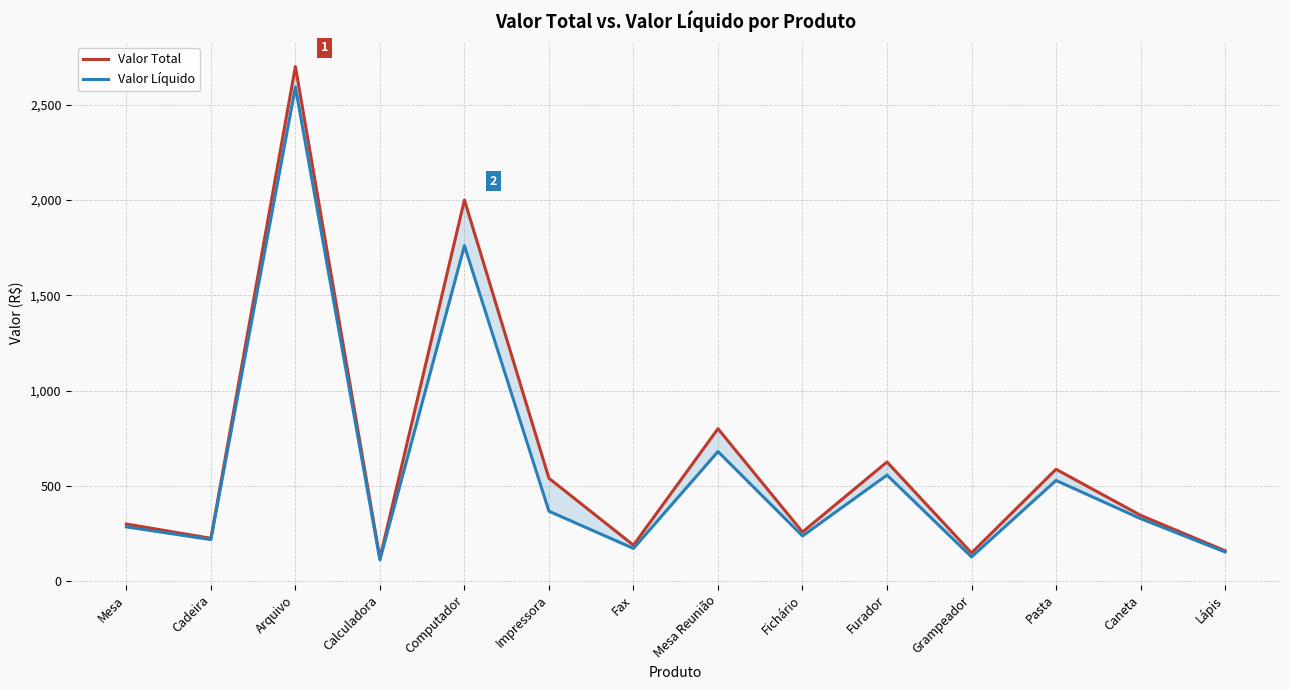

What is the sum of all Valor Total values?

8998.7